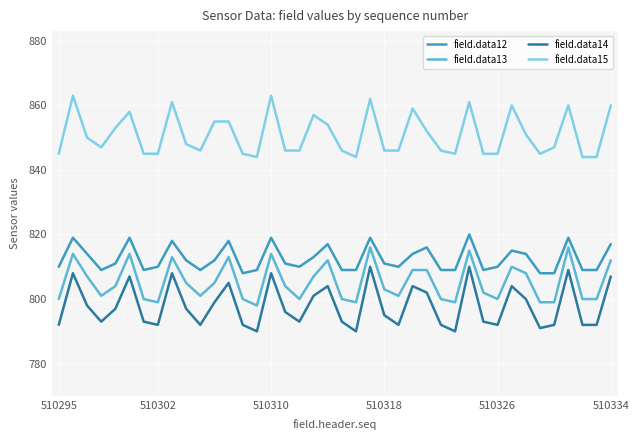

True or false: field.data13 and field.data14 cross at least once.

False